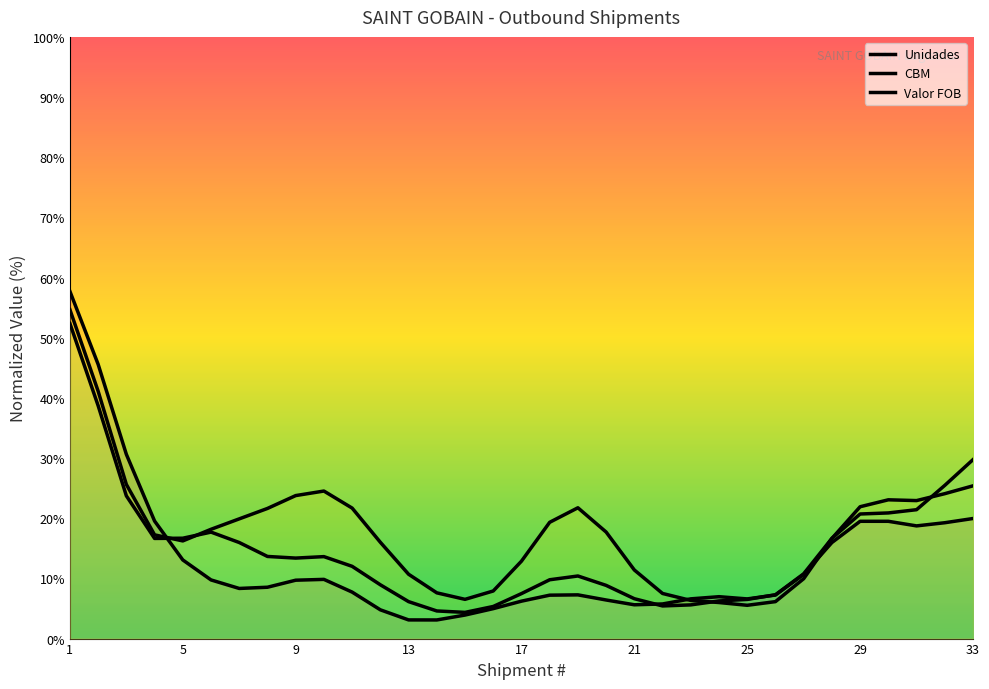

At how many categories does at least one series exceed 31?

2